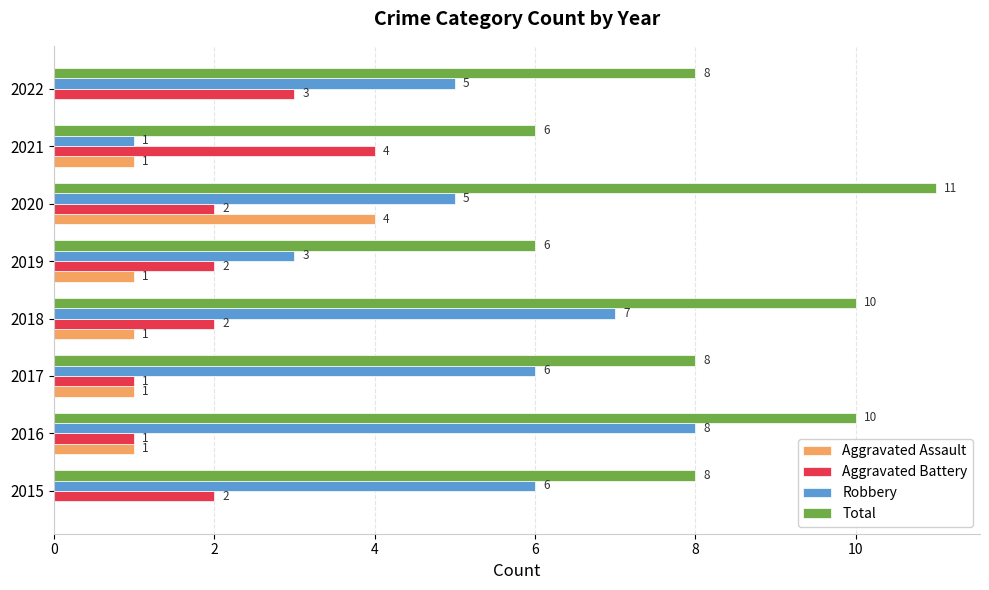

Count the Total values in the range 8 to 10.

5